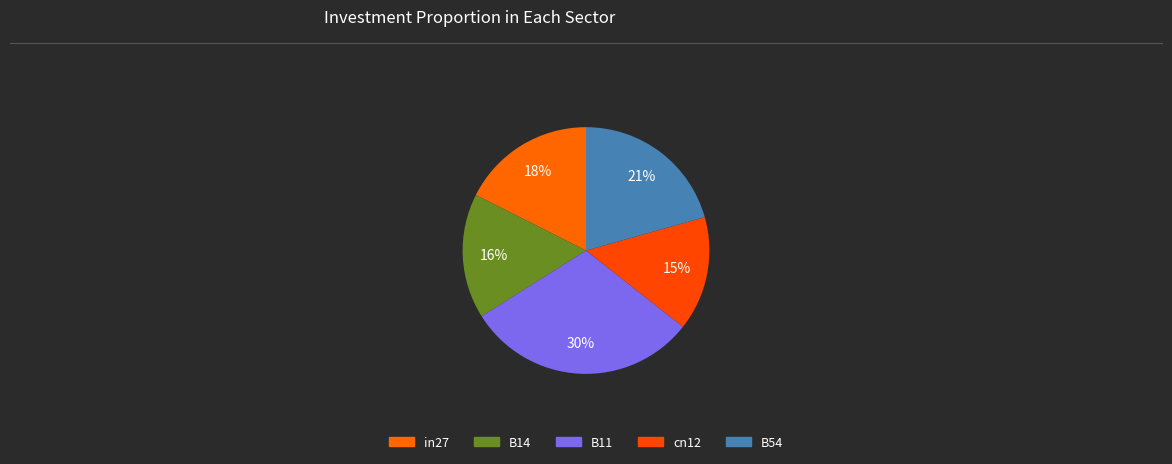

How many slices are in this pie chart?

5